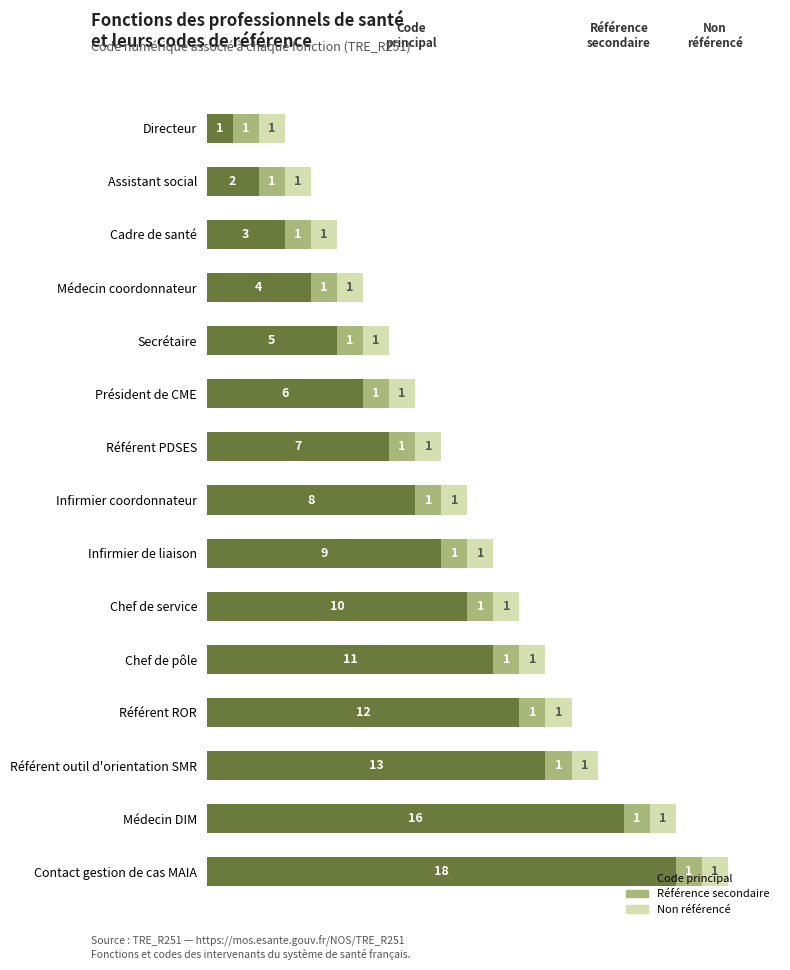

List the labels in order of Code principal value, smallest first.

Directeur, Assistant social, Cadre de santé, Médecin coordonnateur, Secrétaire, Président de CME, Référent PDSES, Infirmier coordonnateur, Infirmier de liaison, Chef de service, Chef de pôle, Référent ROR, Référent outil d'orientation SMR, Médecin DIM, Contact gestion de cas MAIA